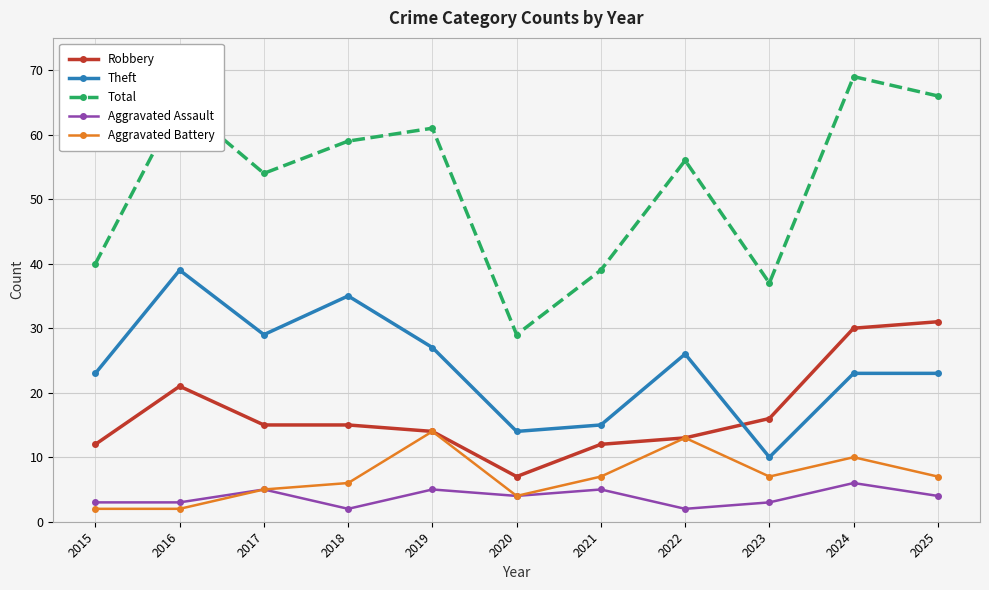

Where does the Aggravated Battery series first go above 7?

2019